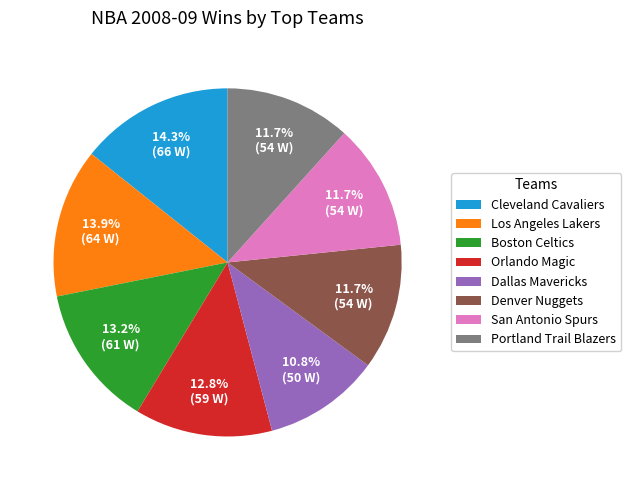

How many slices are in this pie chart?

8